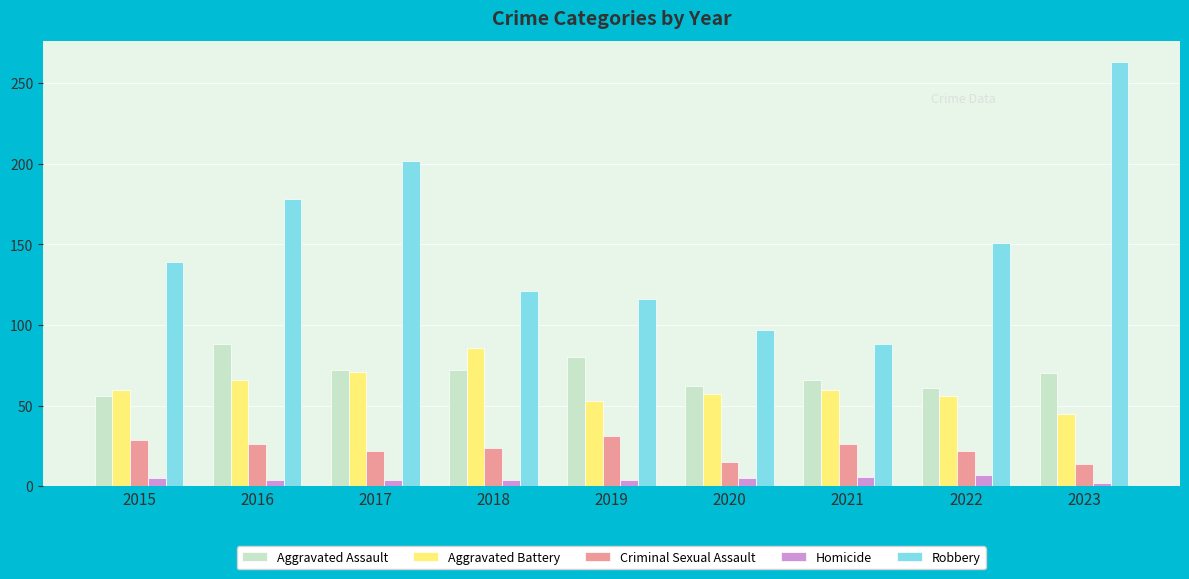

Is the value of Robbery at 2018 greater than the value of Homicide at 2016?

Yes